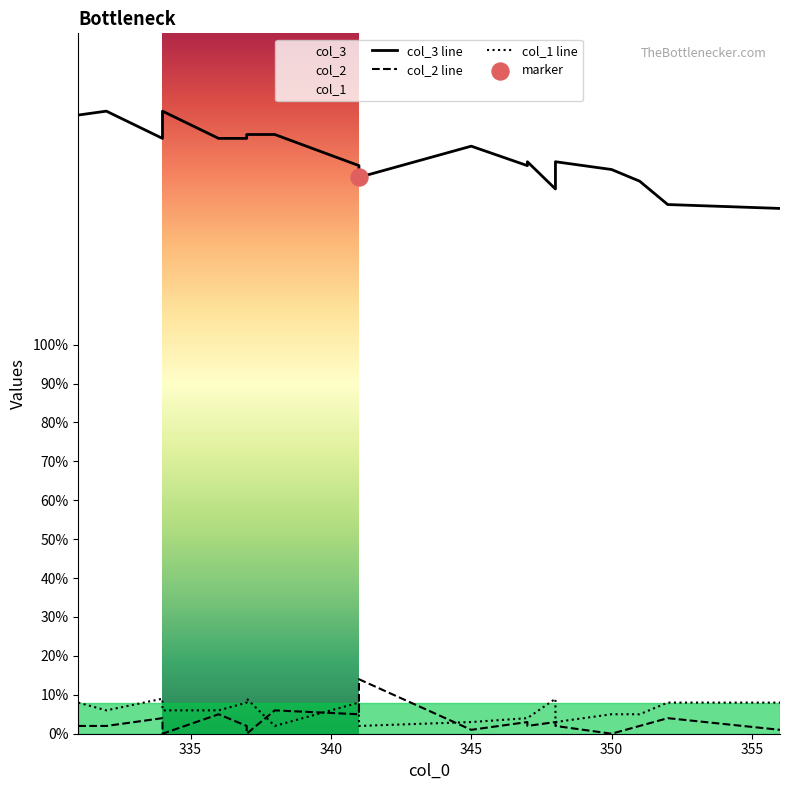

At which category is the sum across all series the highest?

331